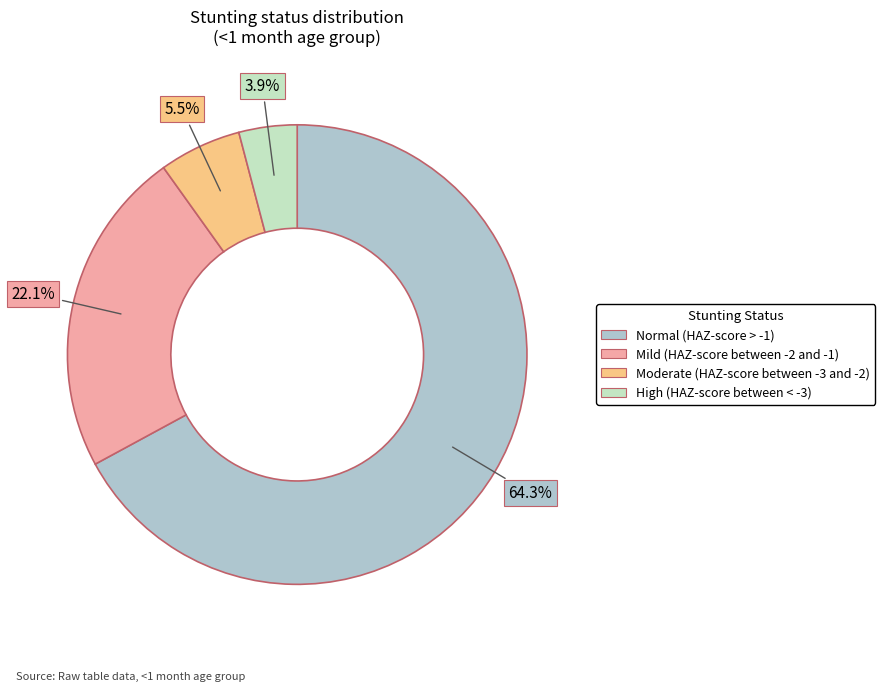

Rank the categories by value from highest to lowest.

Normal (HAZ-score > -1), Mild (HAZ-score between -2 and -1), Moderate (HAZ-score between -3 and -2), High (HAZ-score between < -3)